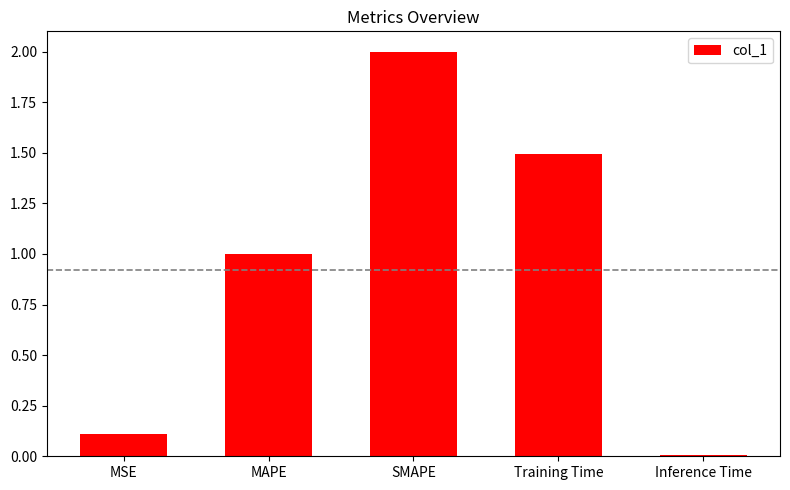

List the labels in order of value, smallest first.

Inference Time, MSE, MAPE, Training Time, SMAPE